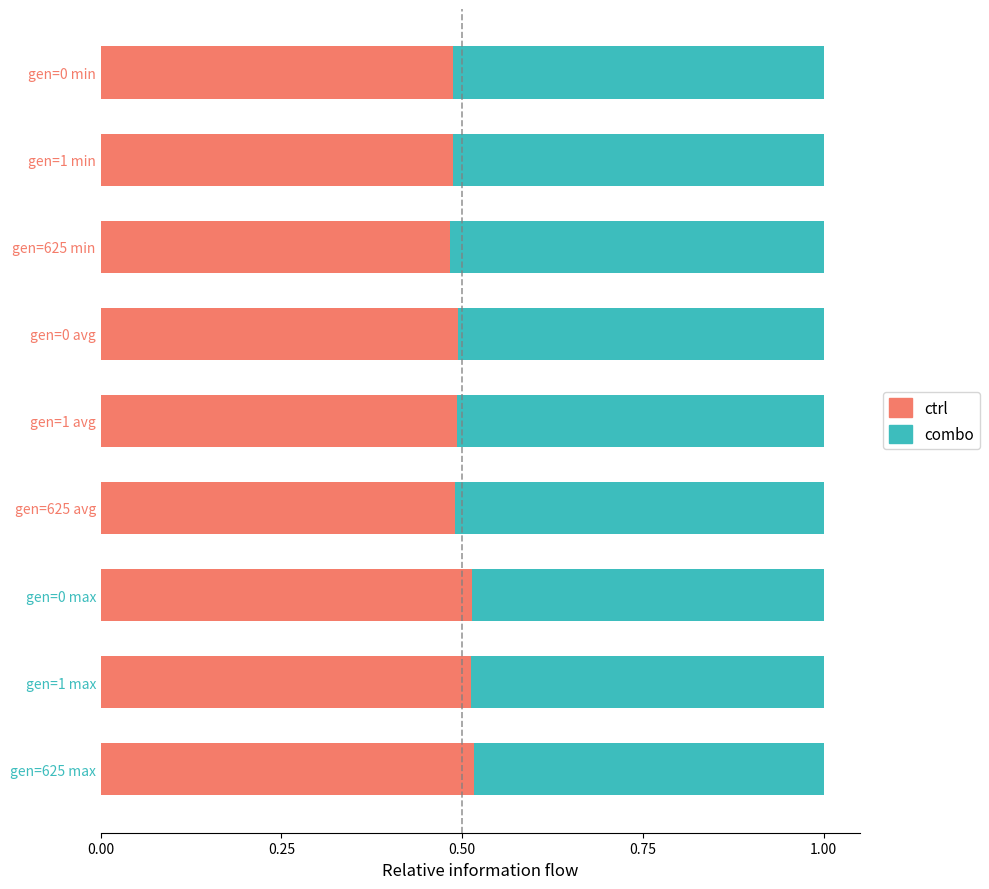

The ctrl series shows 0.9 at gen=0 avg. True or false?

False